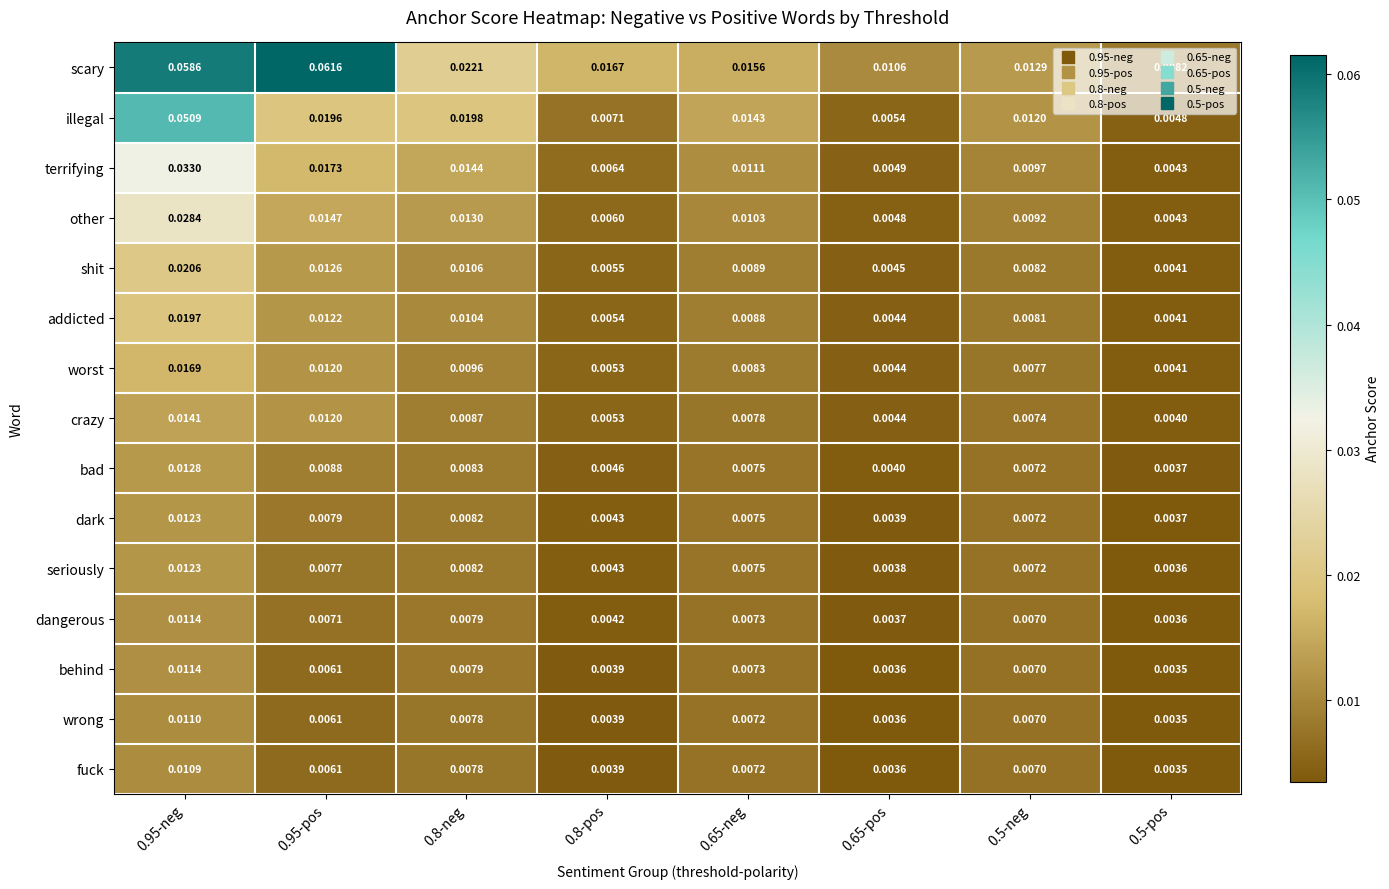

At how many categories does at least one series exceed 0?

8